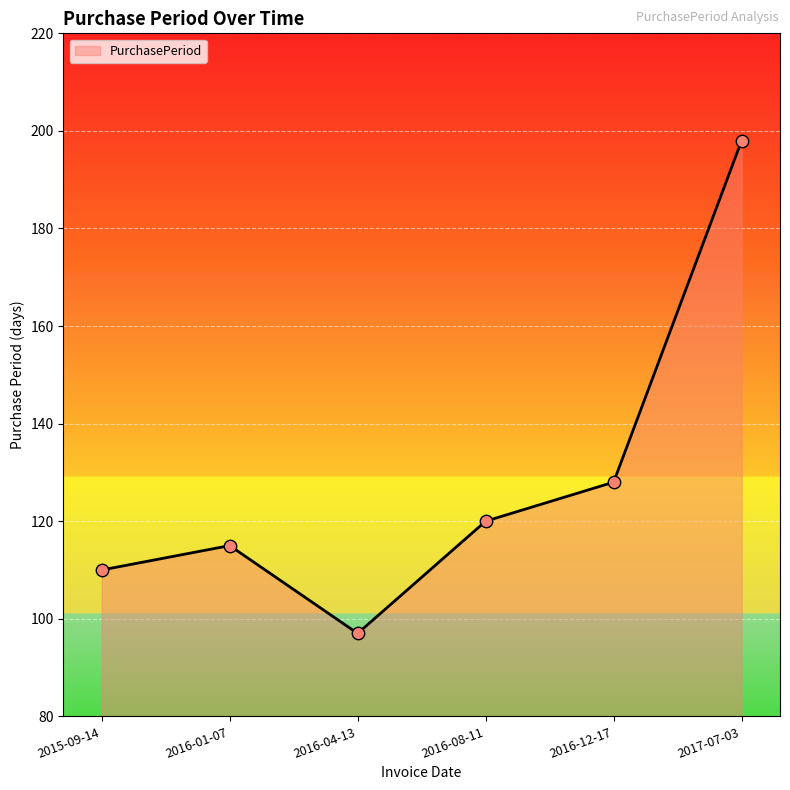

Which has a higher value, 2016-08-11 or 2016-12-17?

2016-12-17